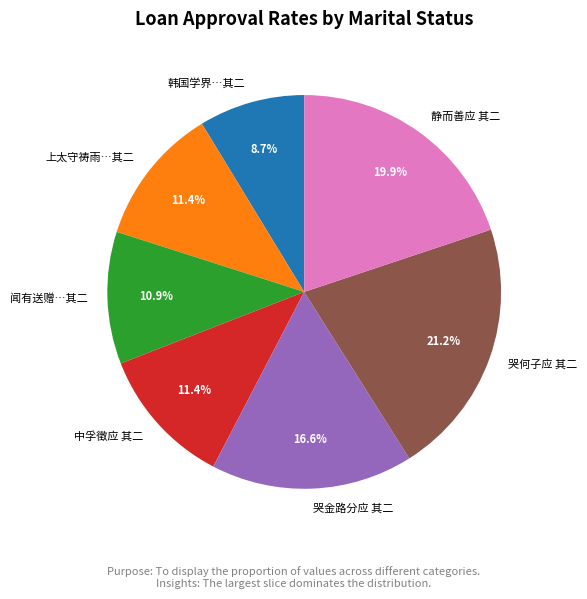

Does 中孚徵应 其二 represent more than half of the total?

No